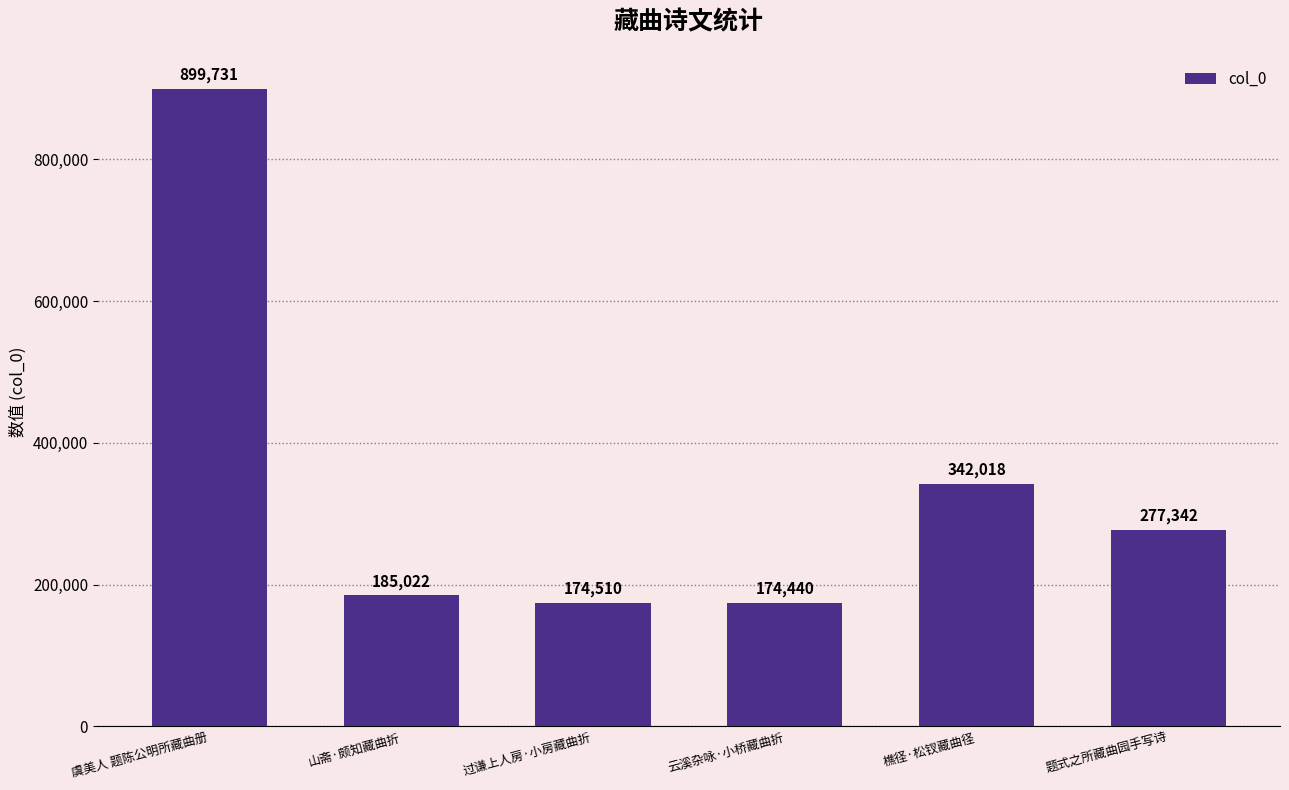

Rank the categories by value from lowest to highest.

云溪杂咏·小桥藏曲折, 过谦上人房·小房藏曲折, 山斋·颇知藏曲折, 题式之所藏曲园手写诗, 樵径·松钗藏曲径, 虞美人 题陈公明所藏曲册